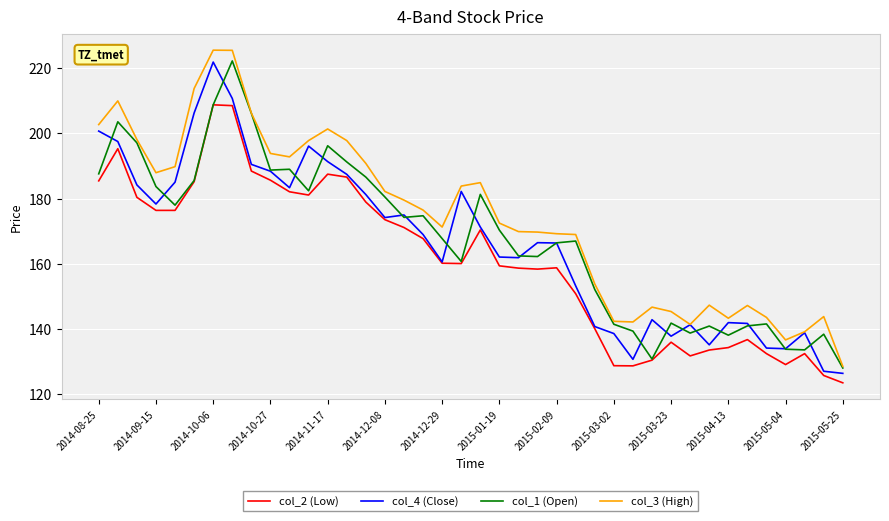

What is the sum of all col_4 (Close) values?

6657.4